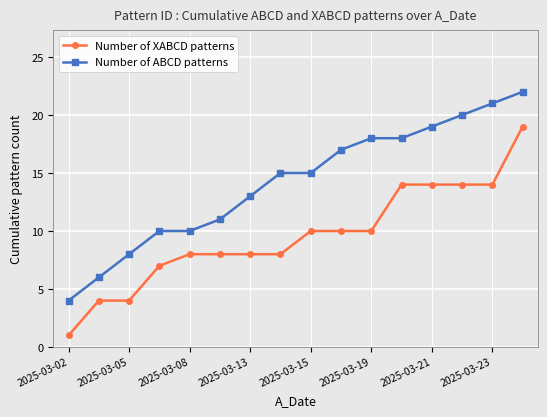

What is the maximum value for Number of ABCD patterns?

22